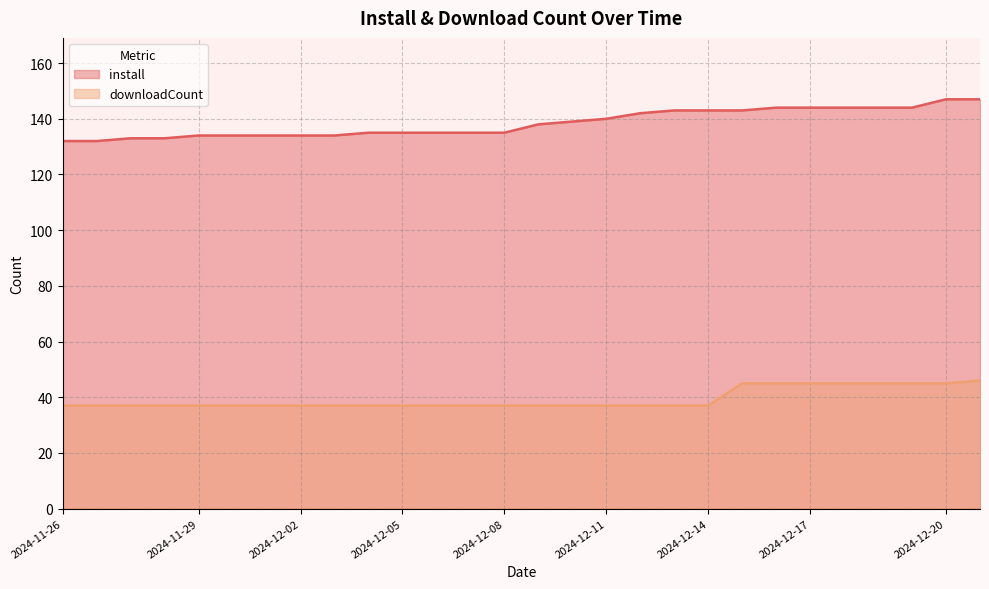

True or false: downloadCount has a value of 8 at 2024-12-05.

False